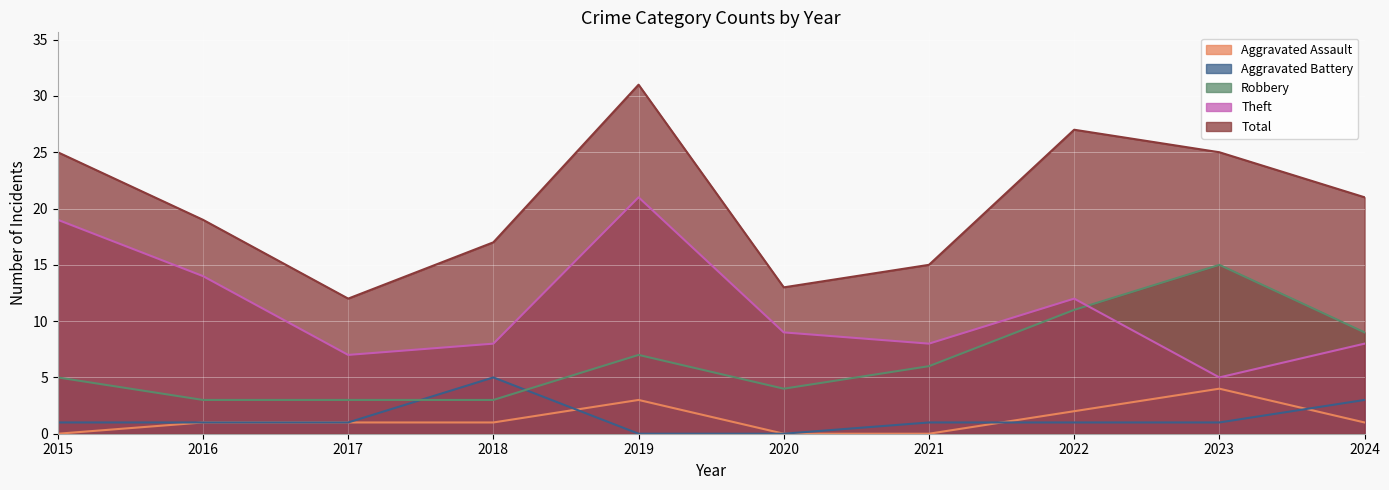

What is the value of the Aggravated Assault point at the 2nd from the left?

1